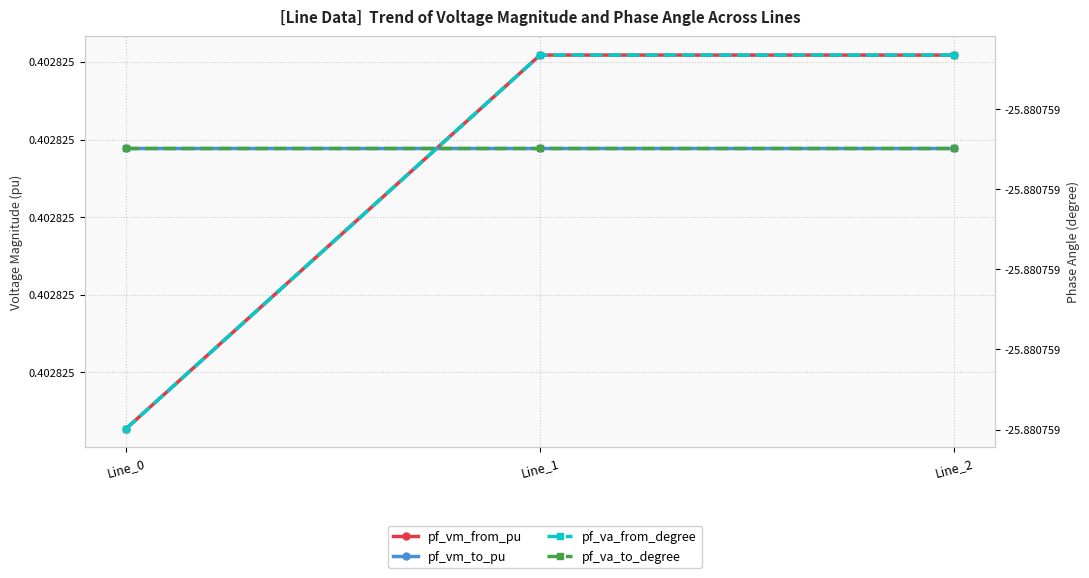

The value of pf_vm_to_pu at Line_1 is 0.4. True or false?

True